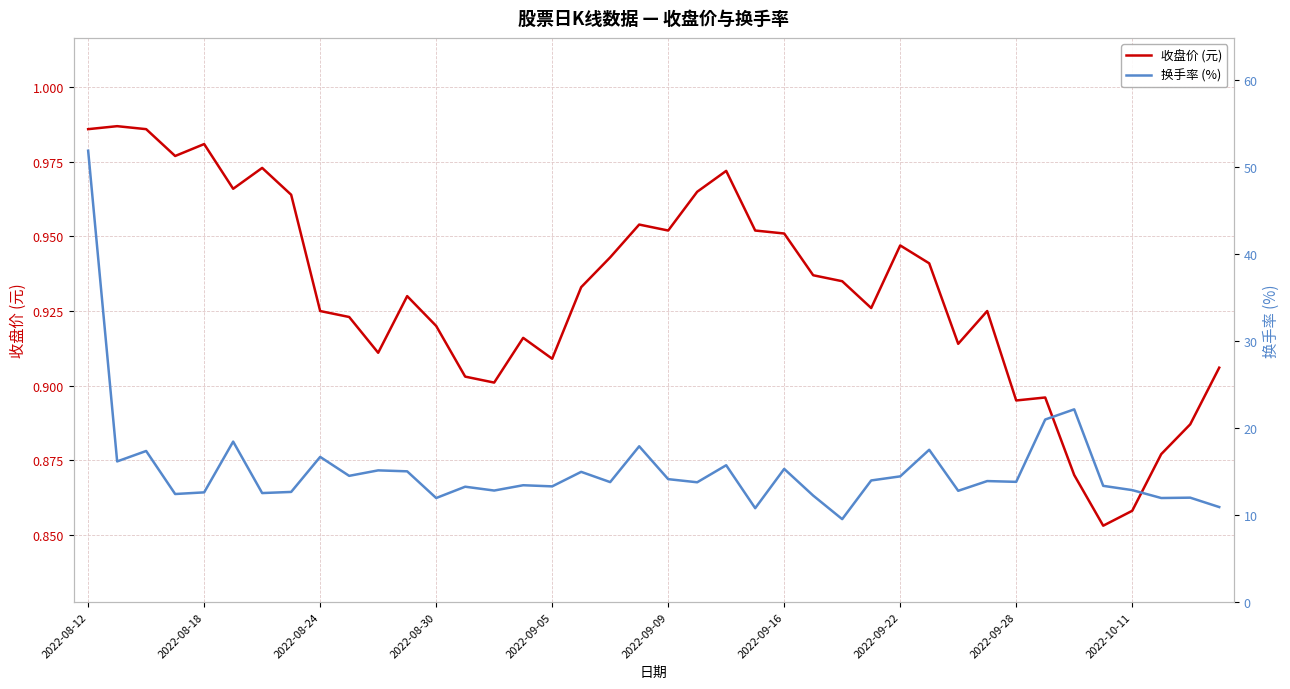

At how many categories does at least one series exceed 21?

2